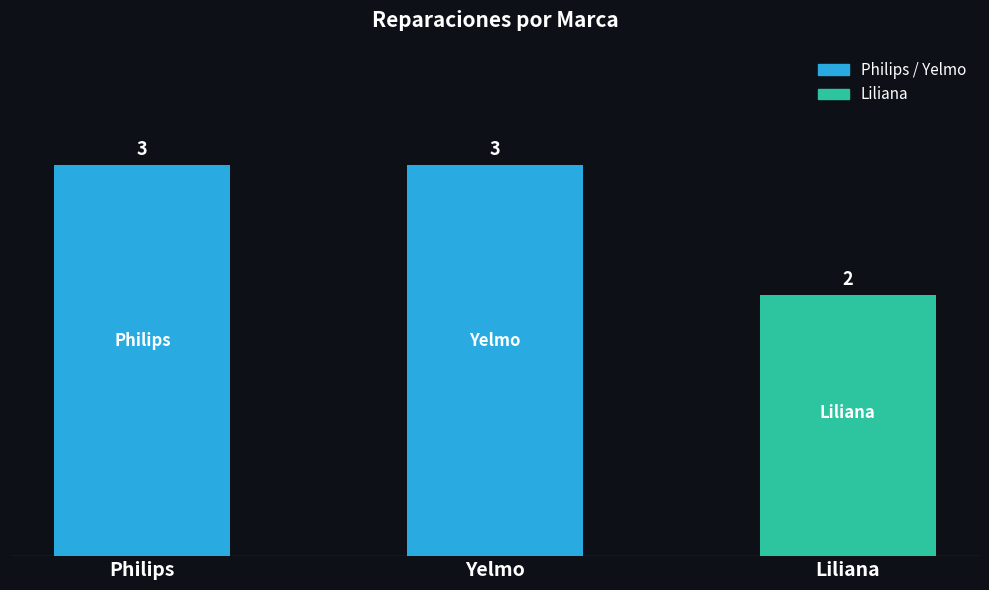

Which has a higher value, Philips or Liliana?

Philips